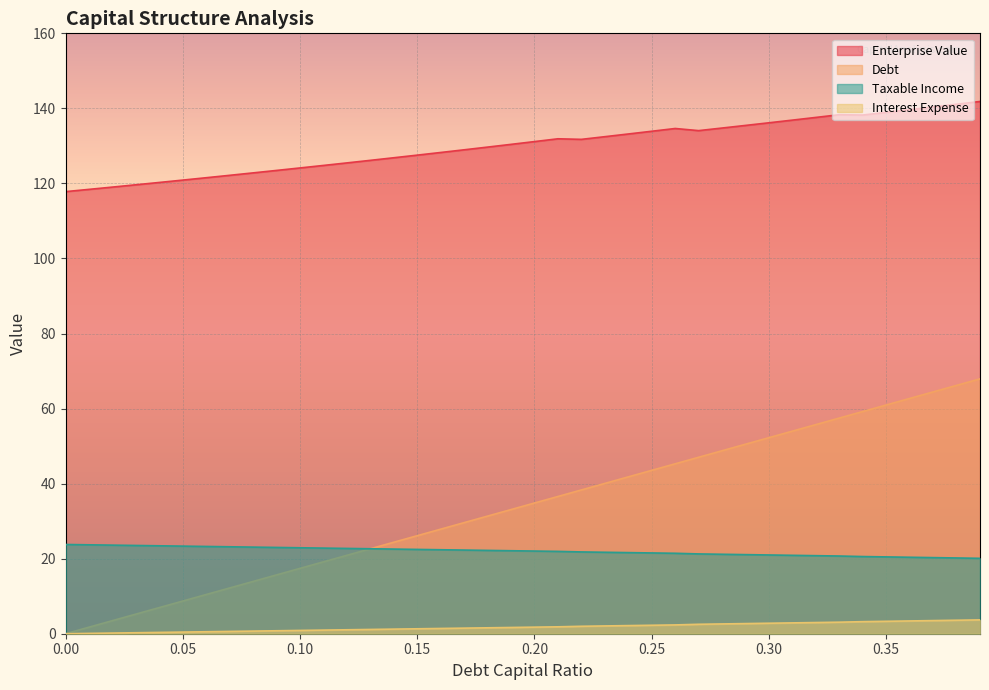

True or false: enterprise_value and debt_capital intersect in this chart.

False